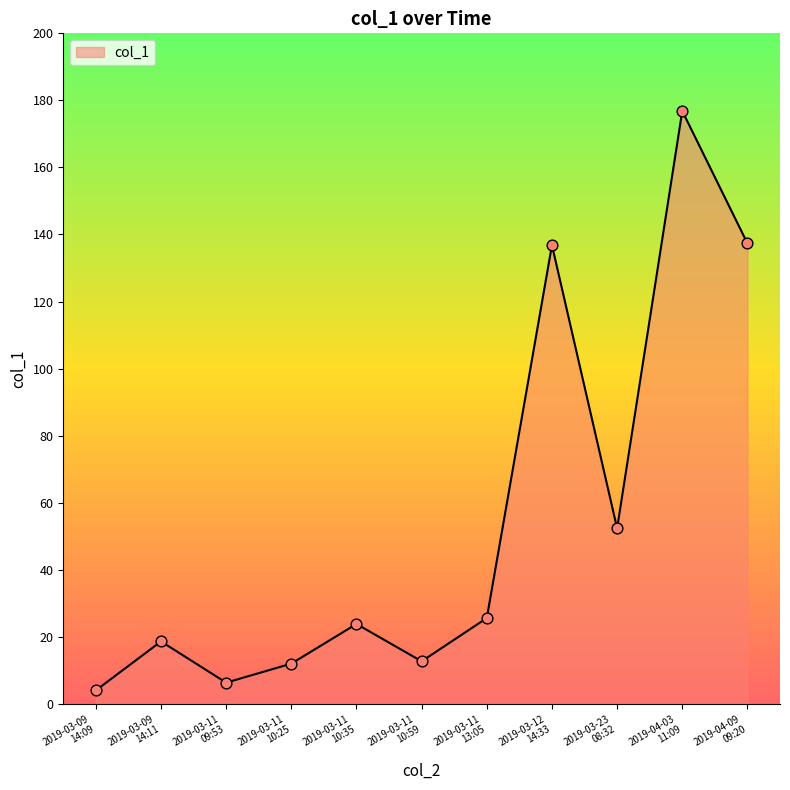

Approximately how many times larger is the value at 2019-04-03
11:09 compared to 2019-03-23
08:32?

3.4